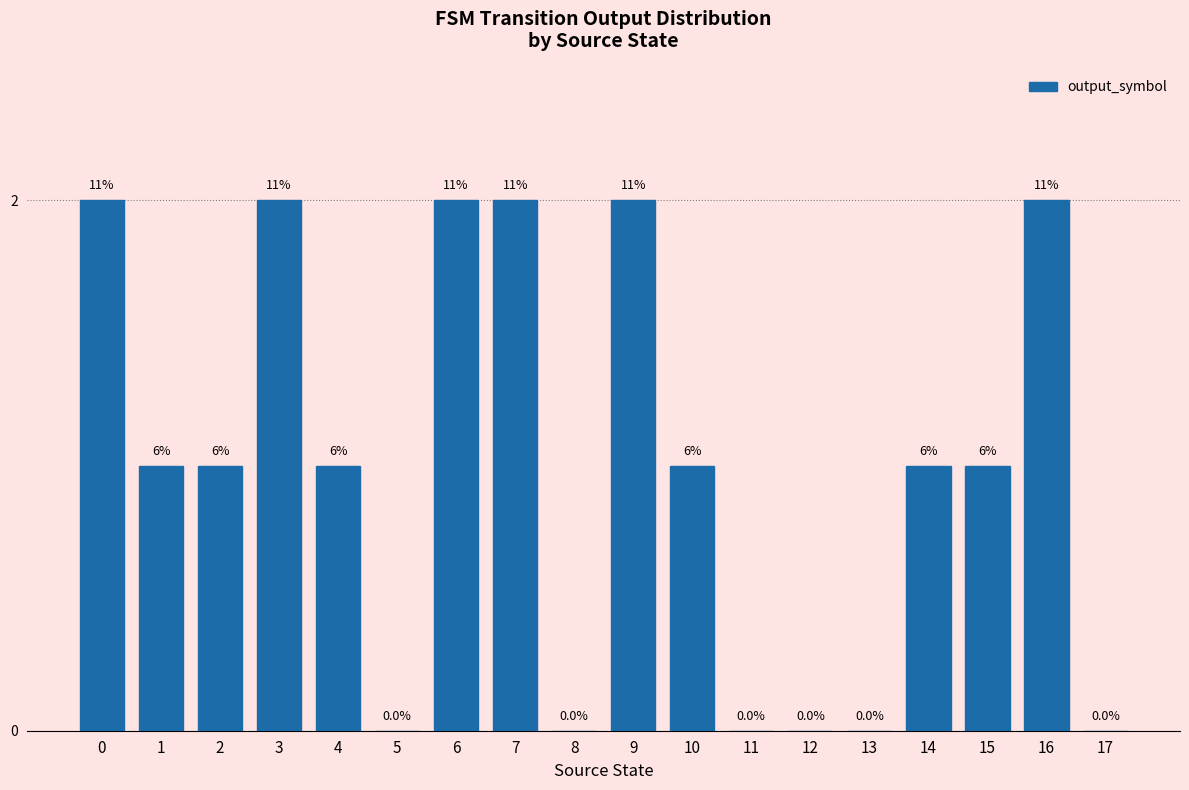

Reading left to right, what are all the values shown in this chart?

2	1	1	2	1	0	2	2	0	2	1	0	0	0	1	1	2	0